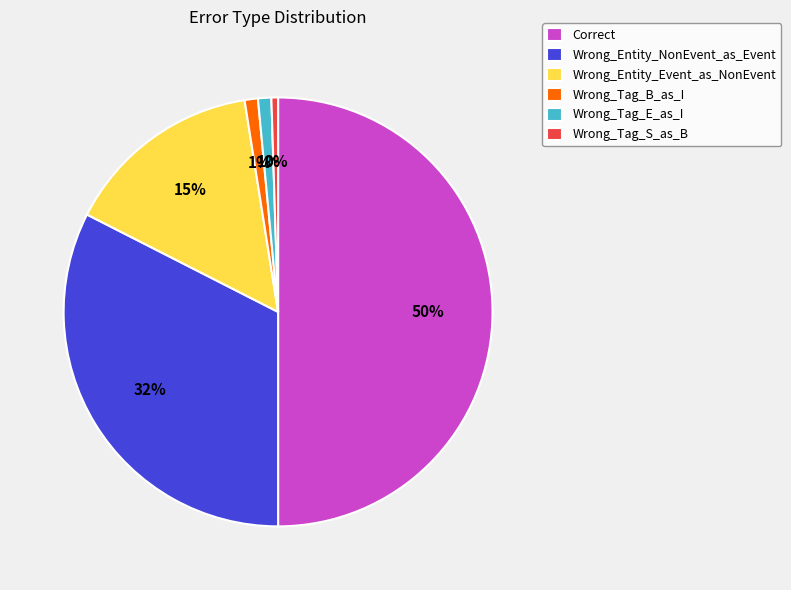

Count the number of slices in the pie.

6